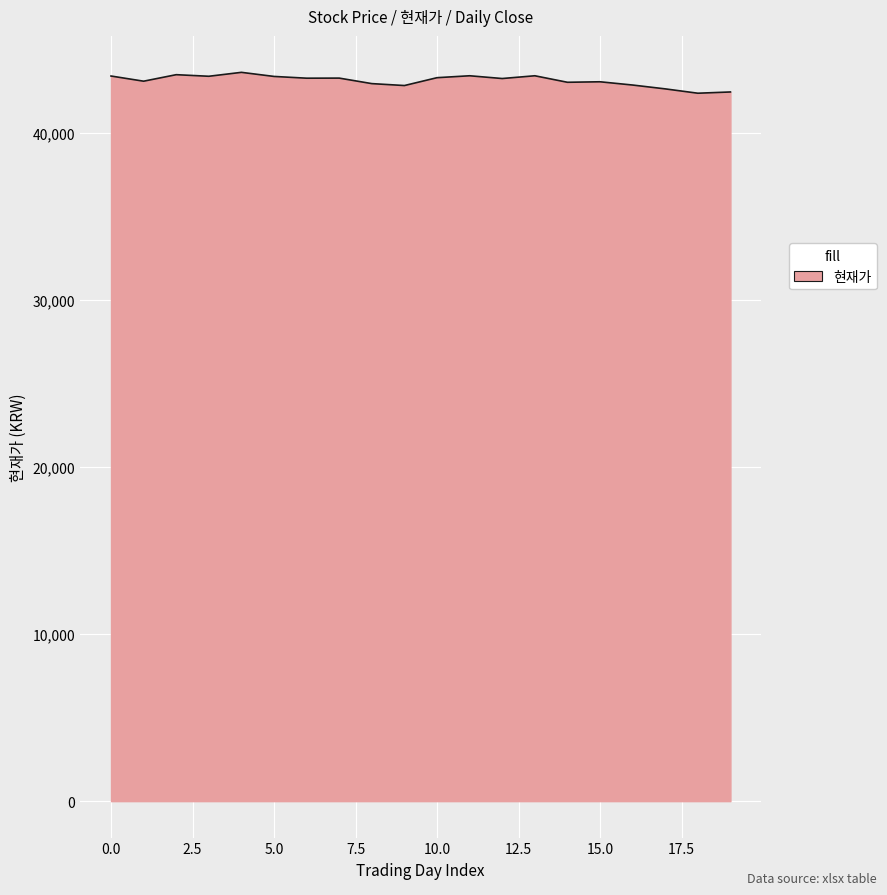

What is the greatest value displayed?

43640